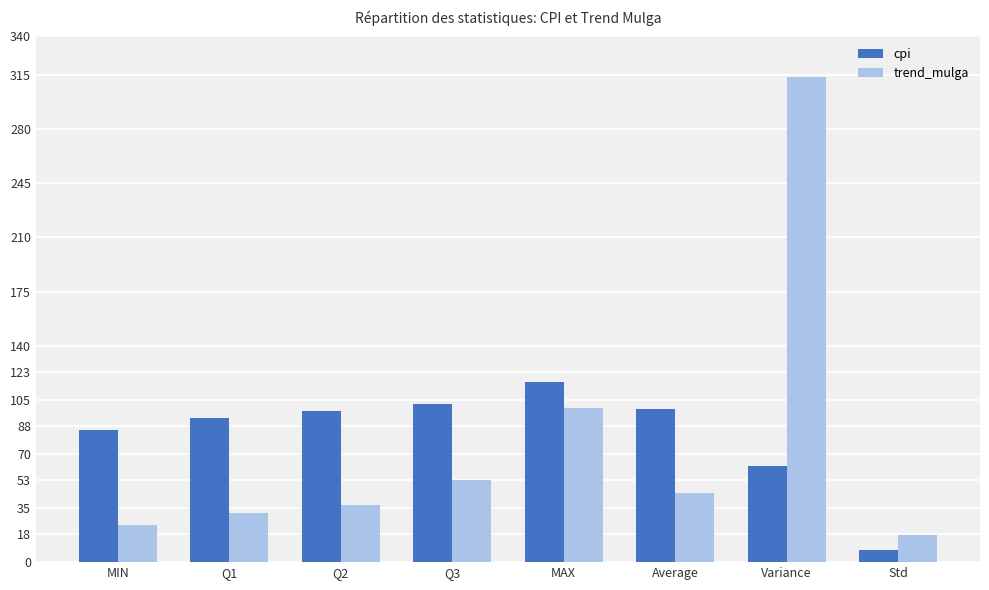

How many bars are there in each group?

2